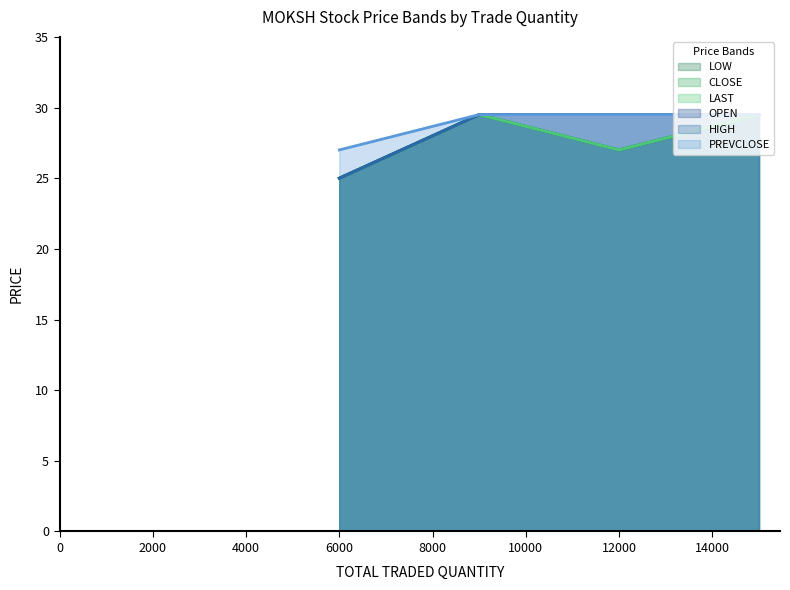

Does the chart display data point markers on the line(s)?

No